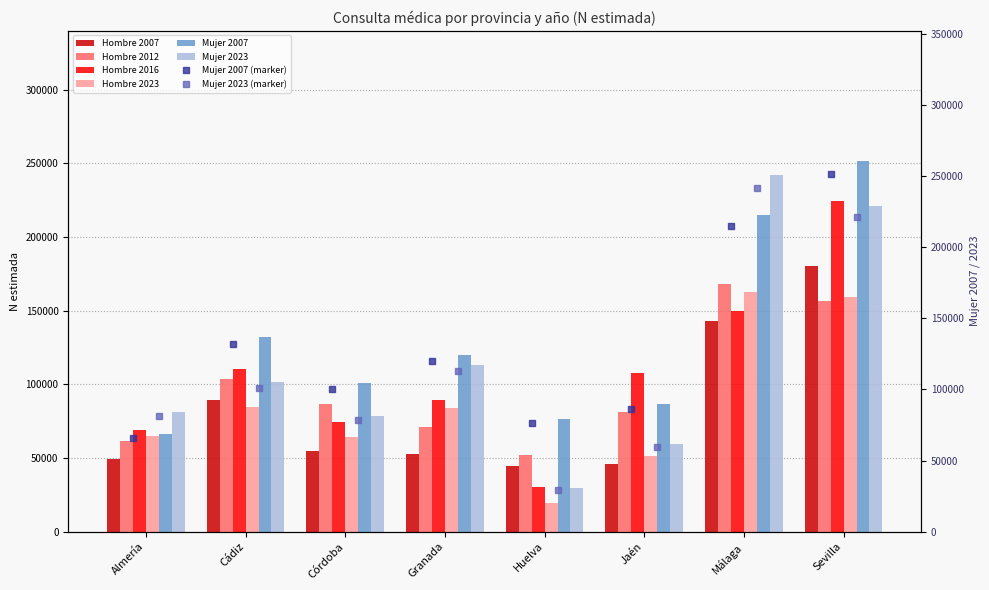

List the series in order of their peak value, lowest first.

Hombre 2023, Hombre 2012, Hombre 2007, Hombre 2016, Mujer 2023, Mujer 2007